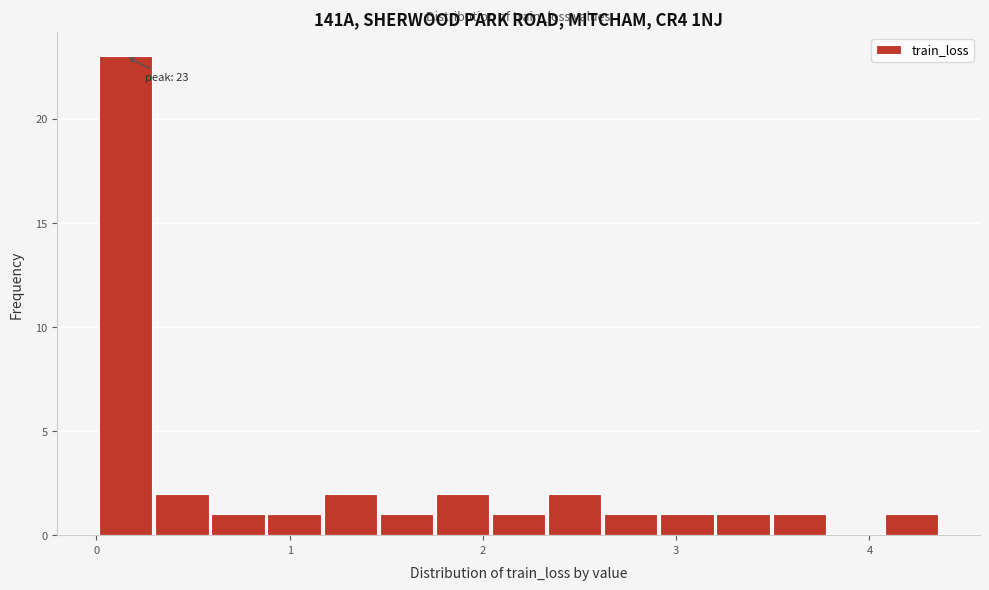

Read against the x-axis, roughly where is the centre of the tallest bar?

0.2